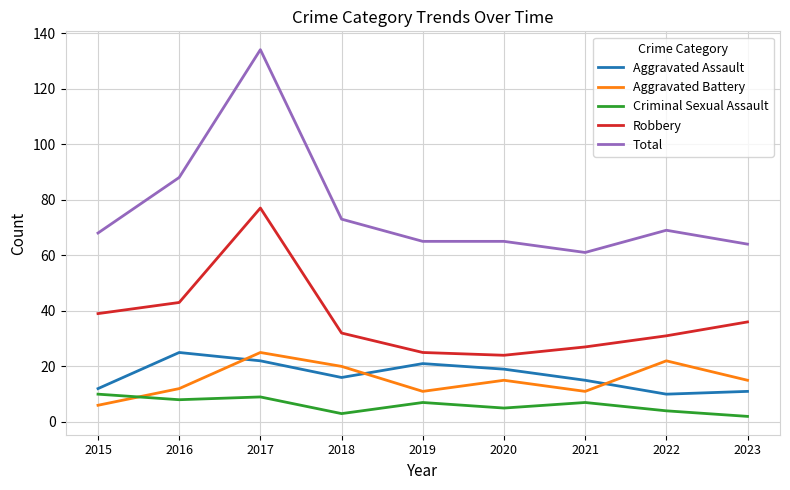

What is the minimum value for Robbery?

24